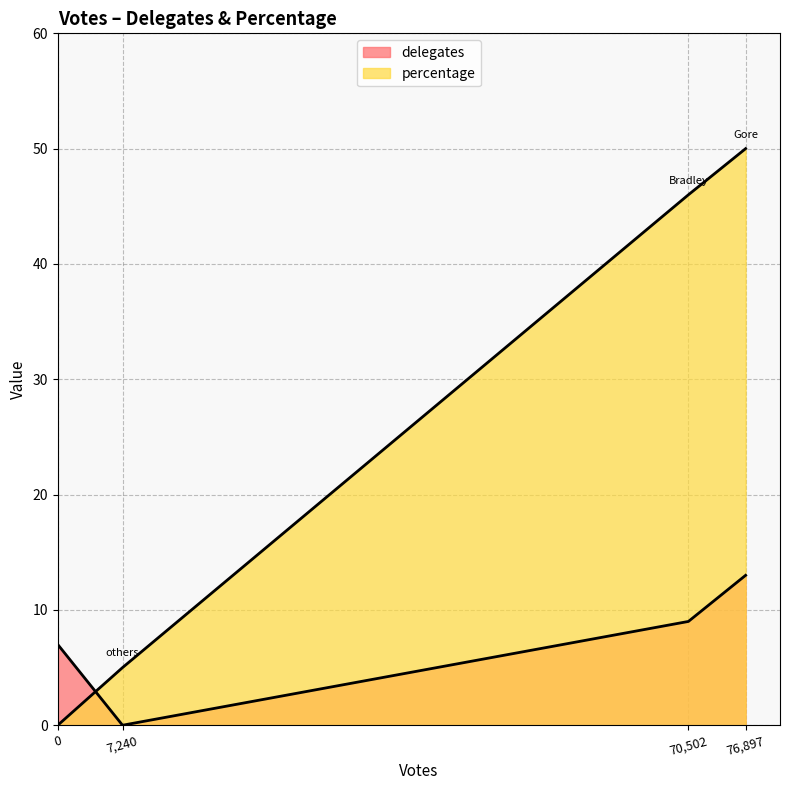

The chart shows a value of 76 at 70,502. True or false?

False